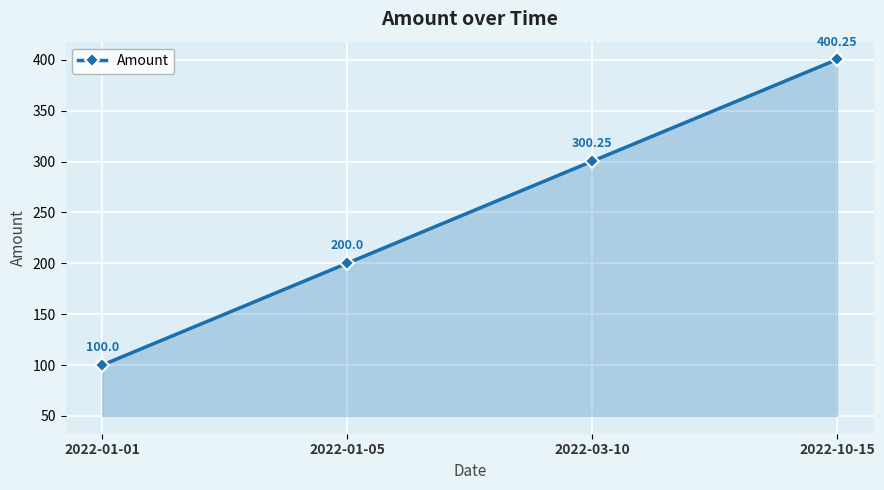

How many lines are shown in the chart?

1